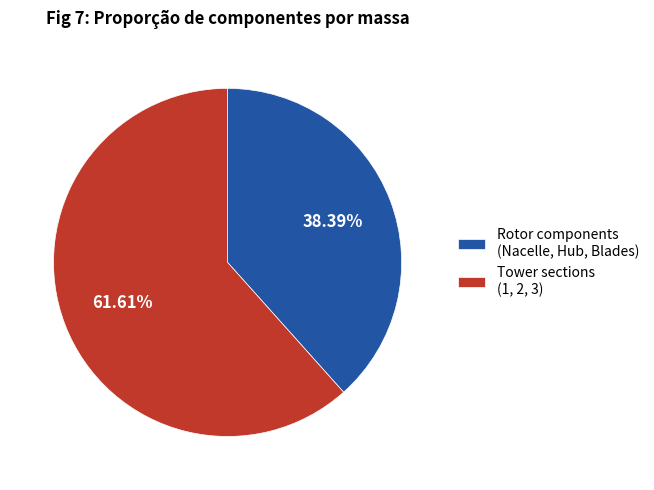

Rank the categories by value from highest to lowest.

Tower sections (1, 2, 3), Rotor components (Nacelle, Hub, Blades)